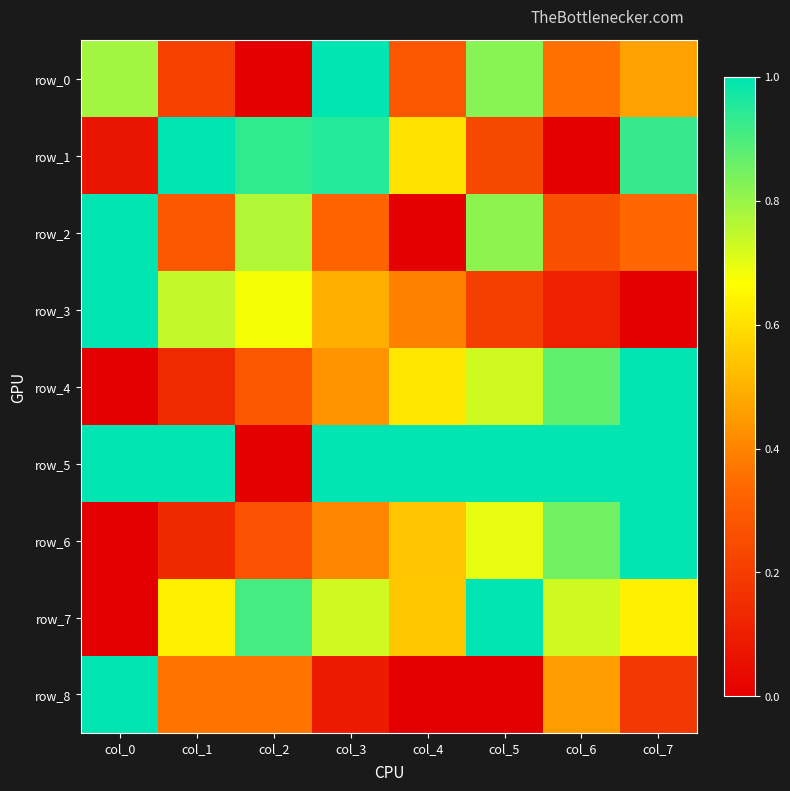

Where is row_2 nearest to the value 0?

col_4